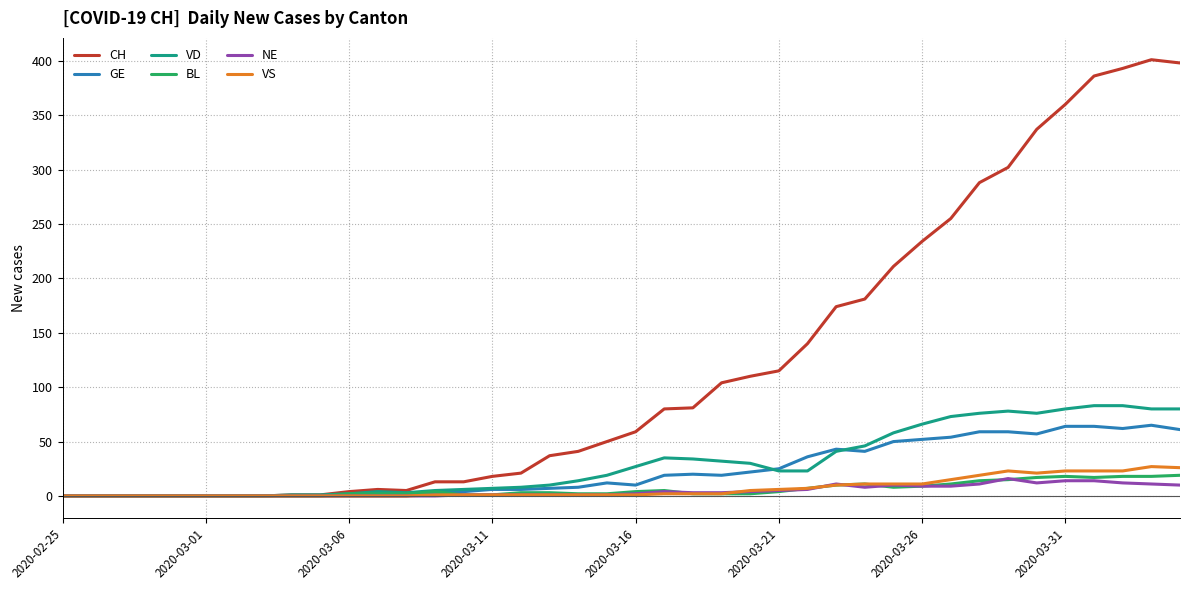

What is the maximum value for GE?

65